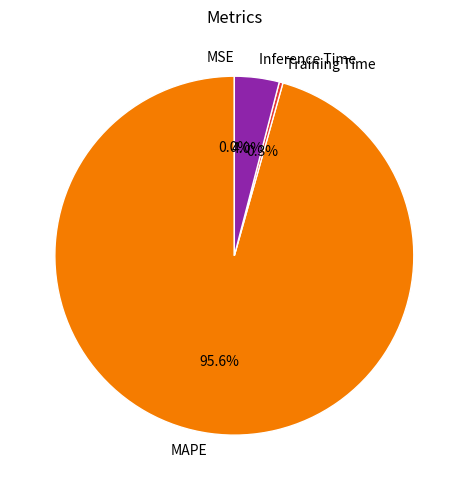

What percentage is the Inference Time slice, to the nearest percent?

4%